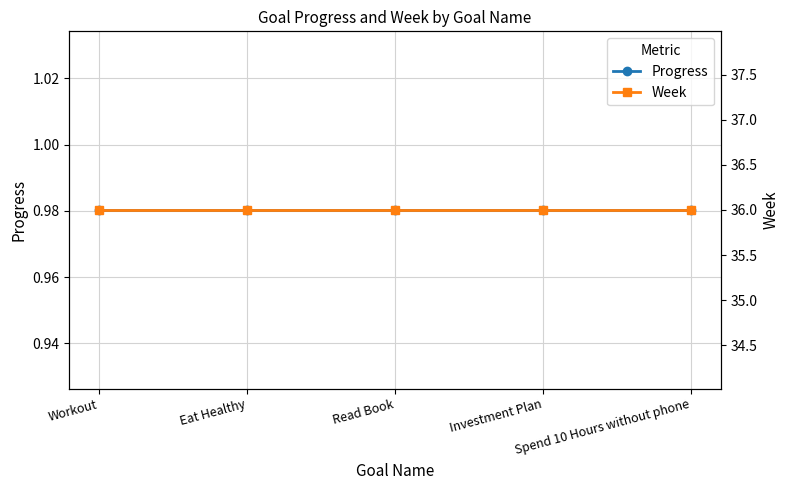

Rank the series by their maximum value, from highest to lowest.

Week, Progress